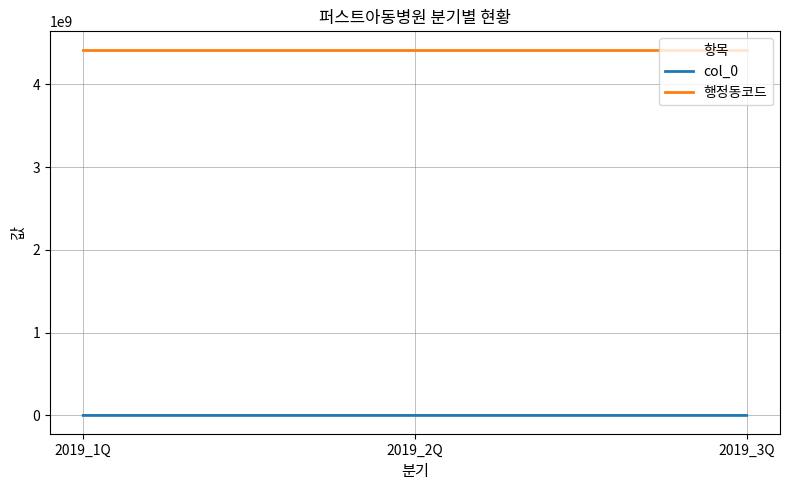

Does the chart have visible grid lines?

Yes